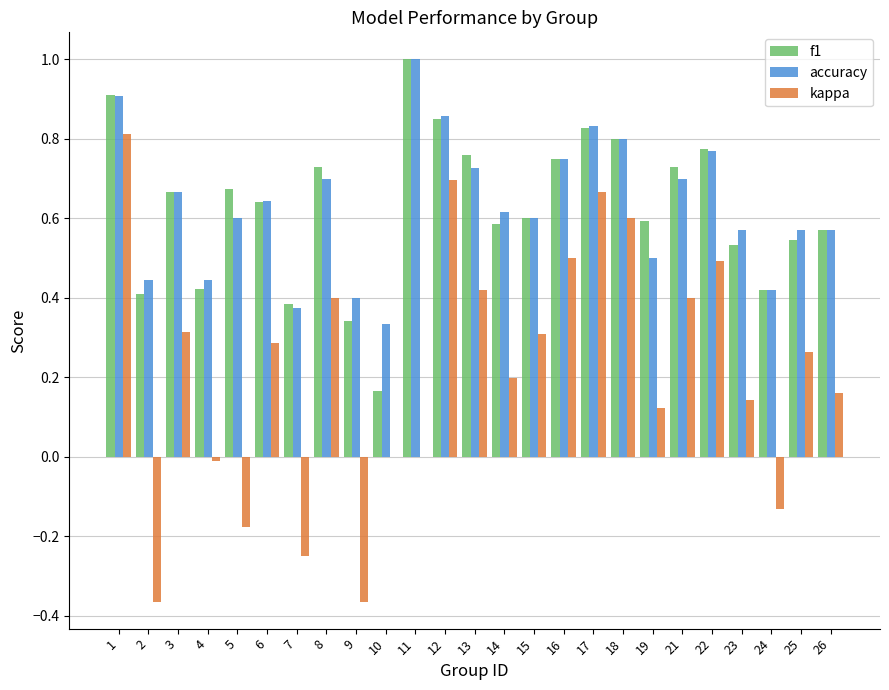

What is the sum of all kappa values?

5.5